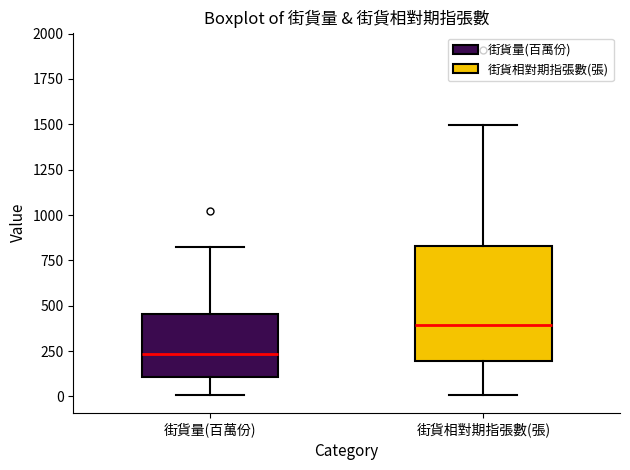

Which box has the highest median line?

街貨相對期指張數(張)